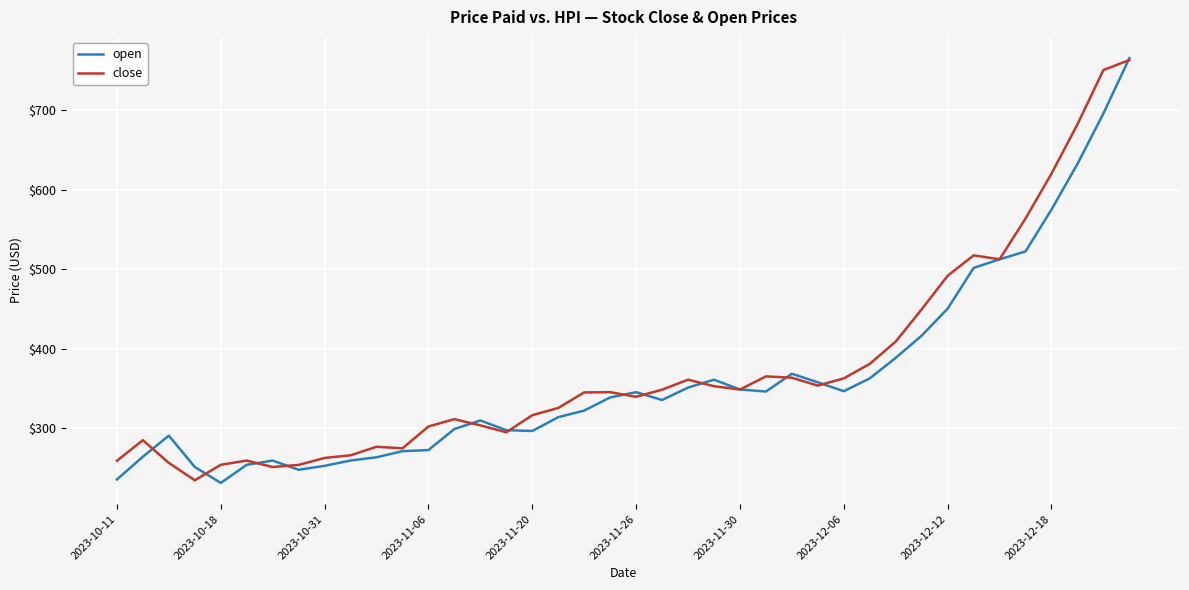

What is the minimum value shown in the chart?

231.4